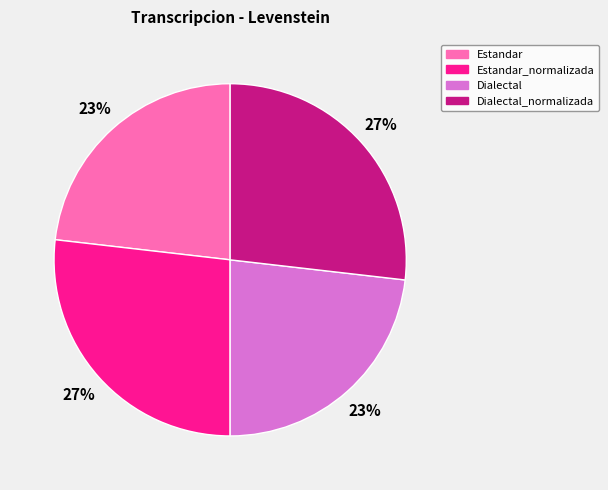

To the nearest percent, what is the average slice percentage?

25%